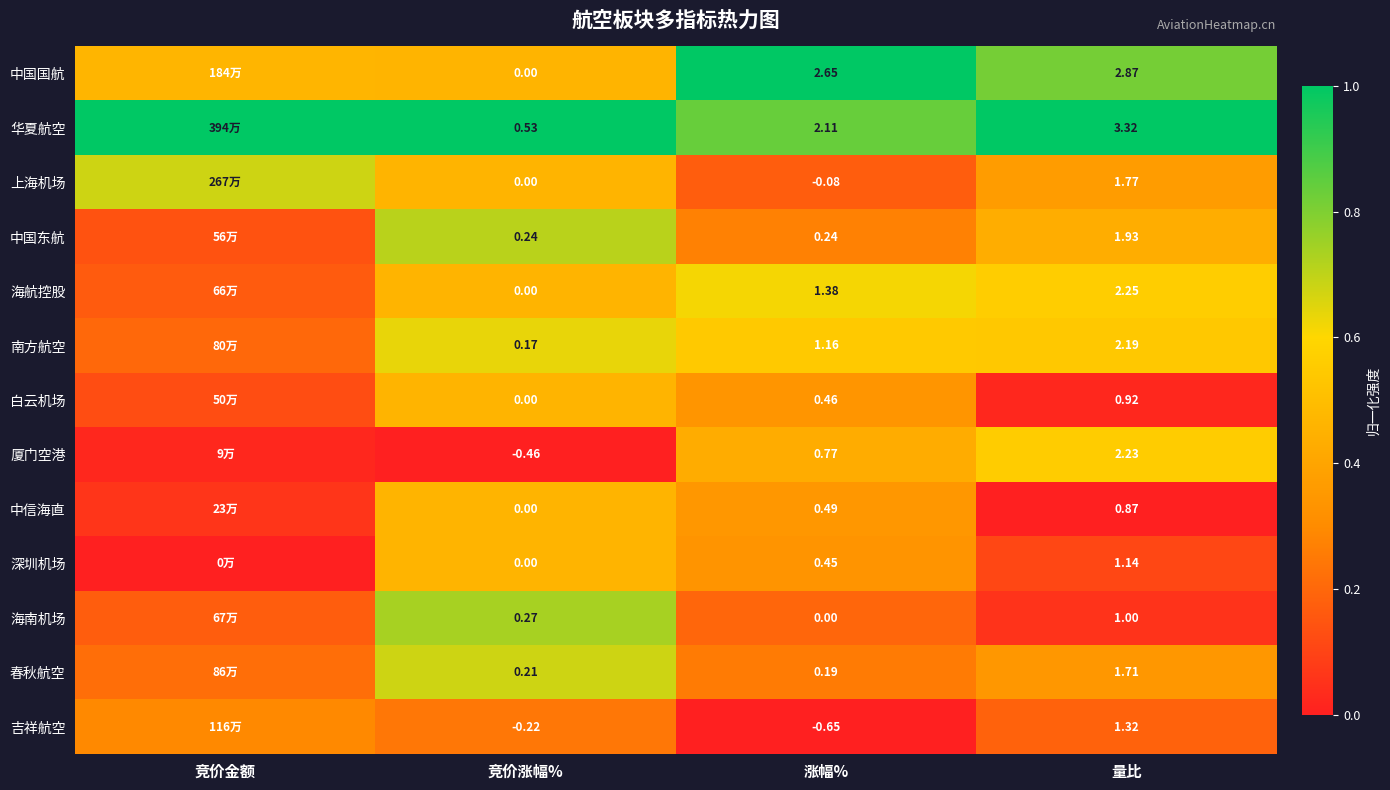

Which series changed the most between 竞价涨幅% and 量比?

中国国航